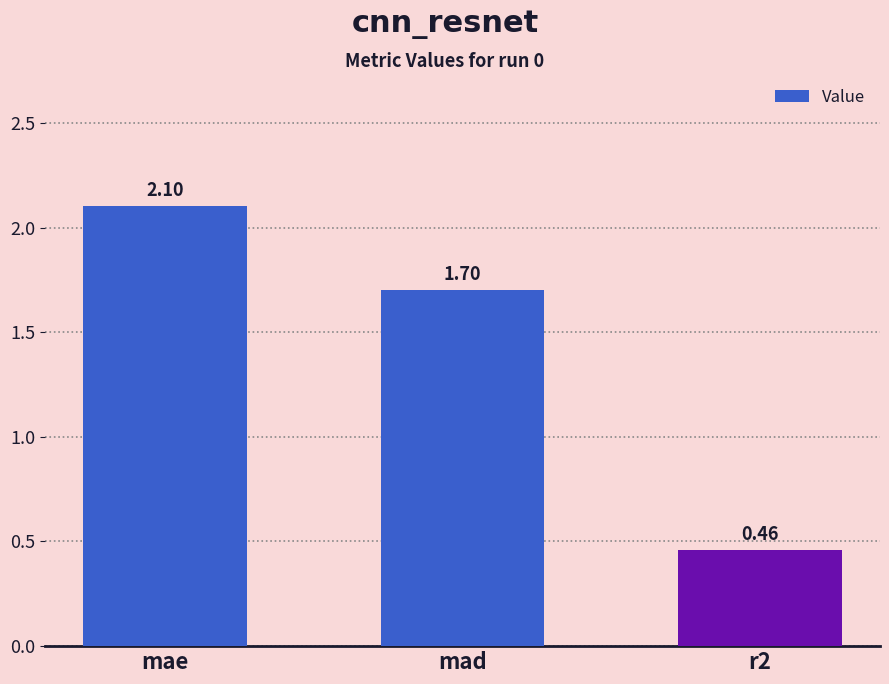

What is the value of the 1st bar from the left?

2.1